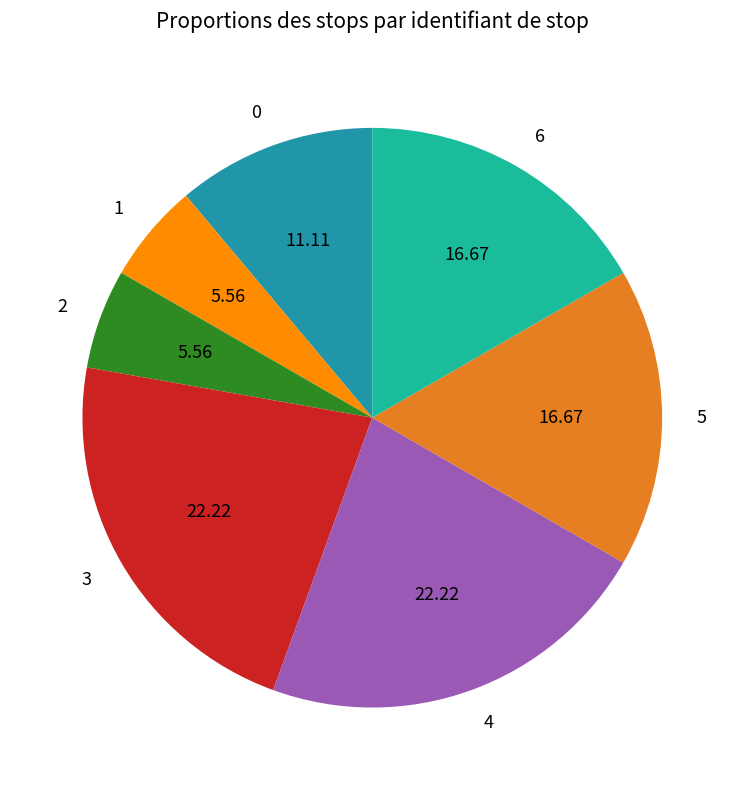

Do 4 and 6 together represent more than half of the pie?

No